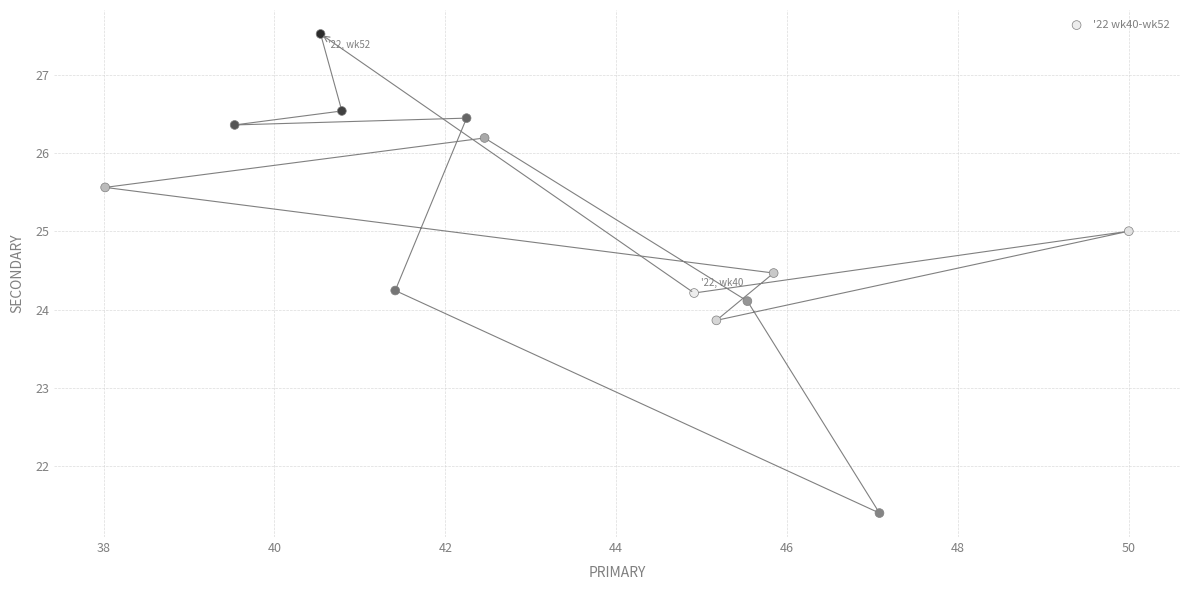

What is the range of X values (max minus min)?

12.0